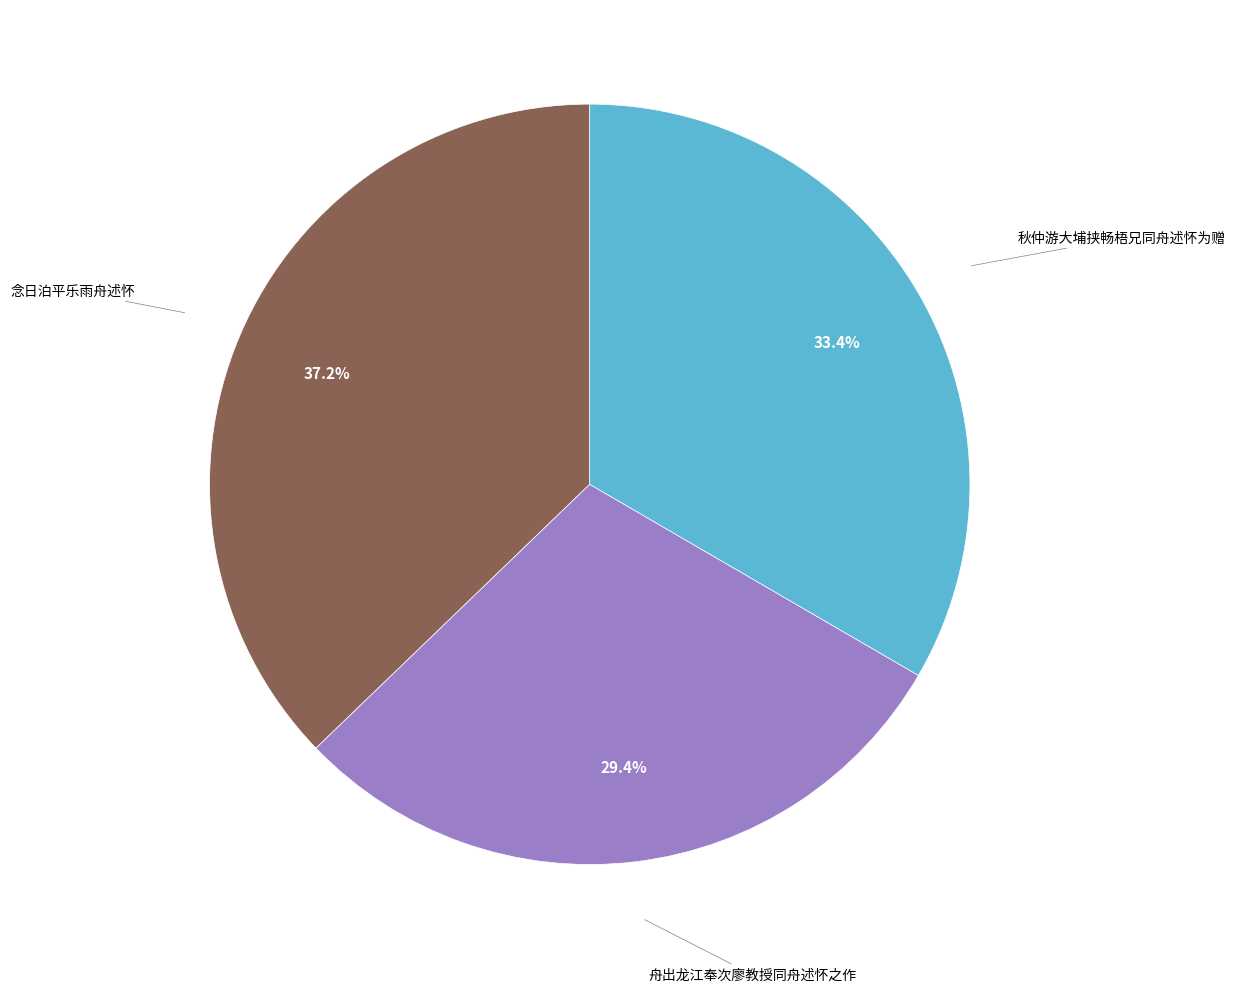

Is there a majority slice in this chart?

No